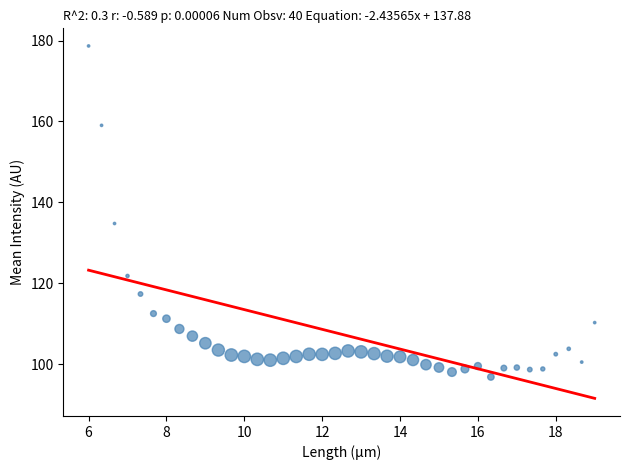

What Y value in the scatter plot is closest to 137?

134.8